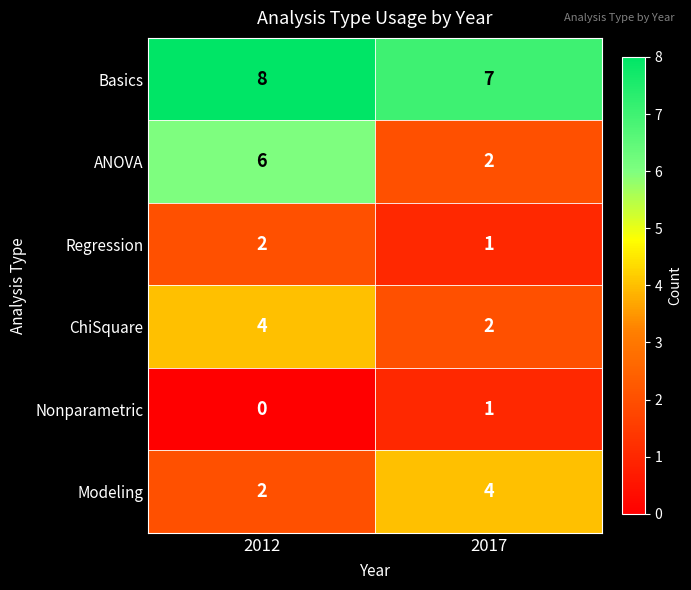

What is the difference between the maximum and minimum values in the ANOVA series?

4